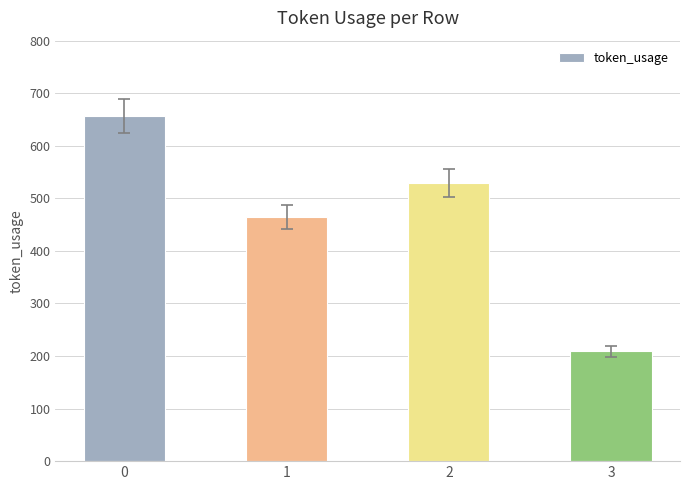

How many bars are there in total?

4